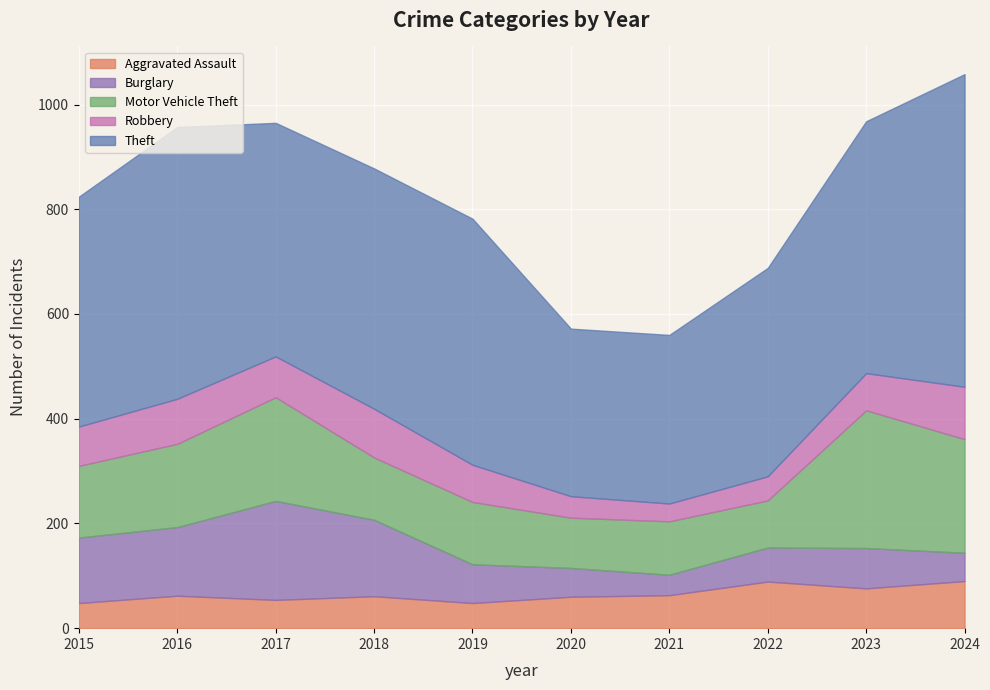

What is the value of the Theft point at the 1st from the left?

439